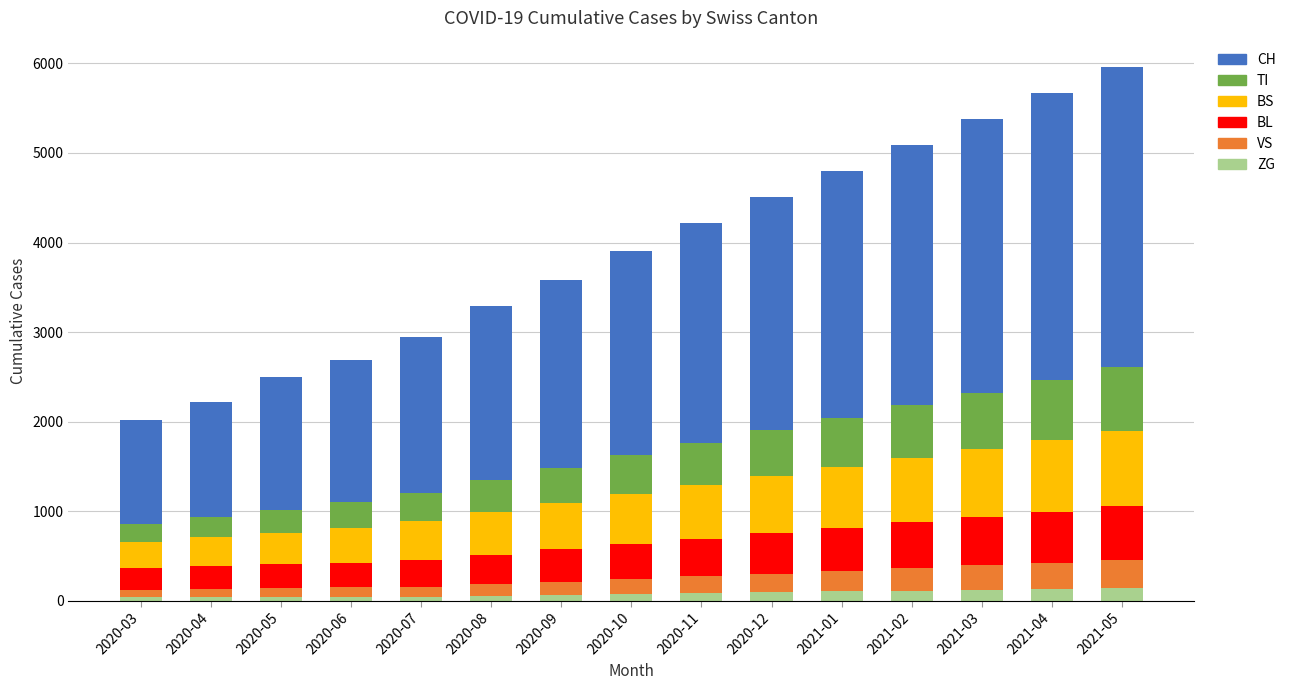

What is the maximum value for ZG?

145